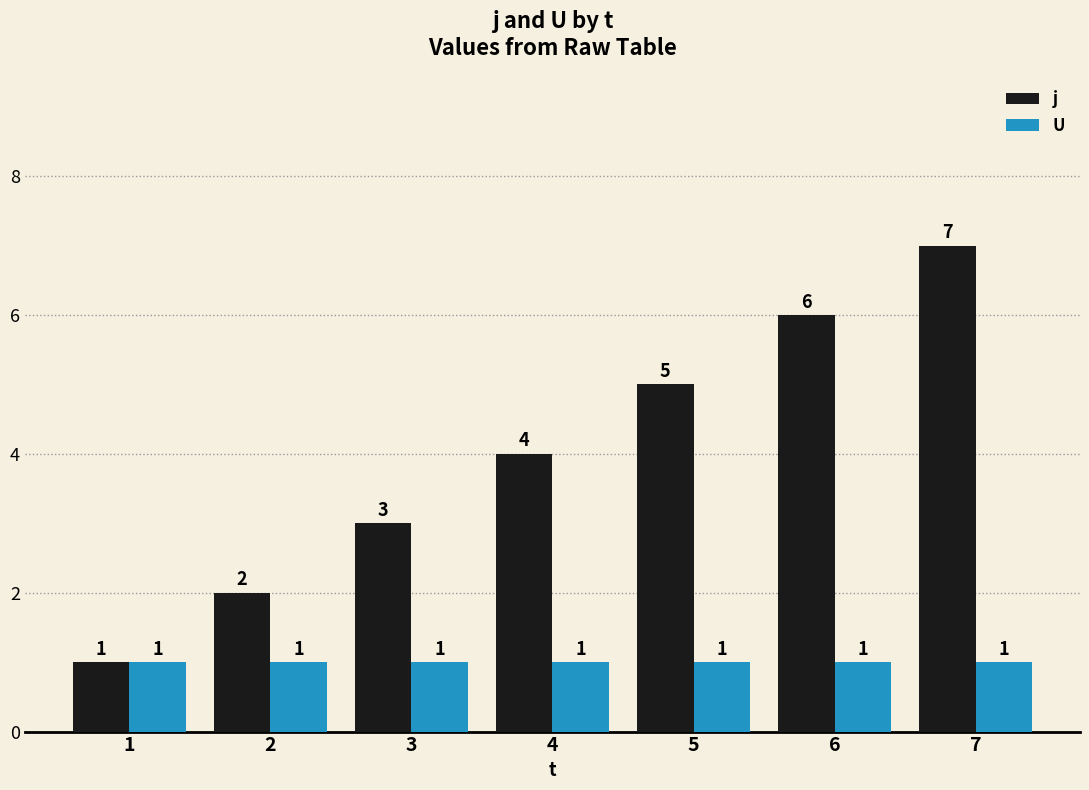

Rank the series by their average value, from lowest to highest.

U, j